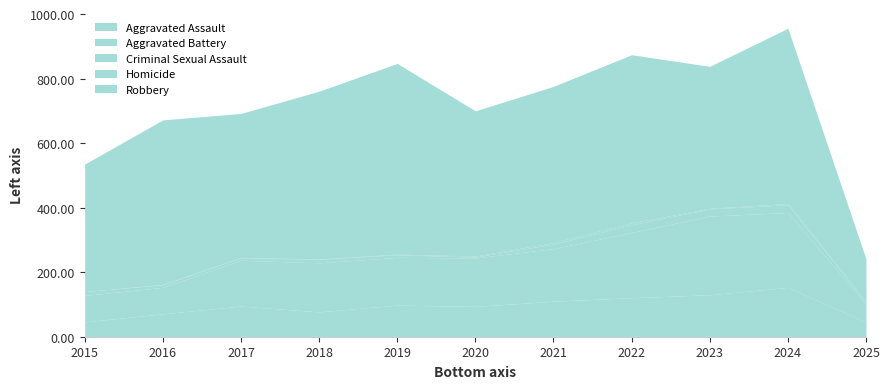

At which label is Aggravated Assault closest to 99?

2019